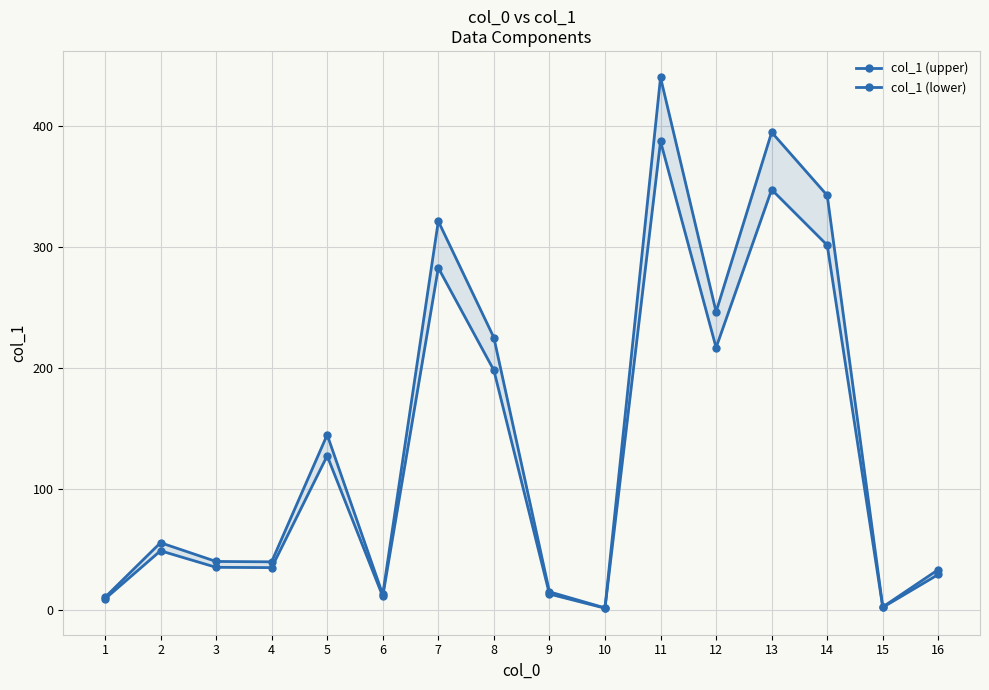

What is the value of the col_1 (upper) point at the 7th from the left?

321.6